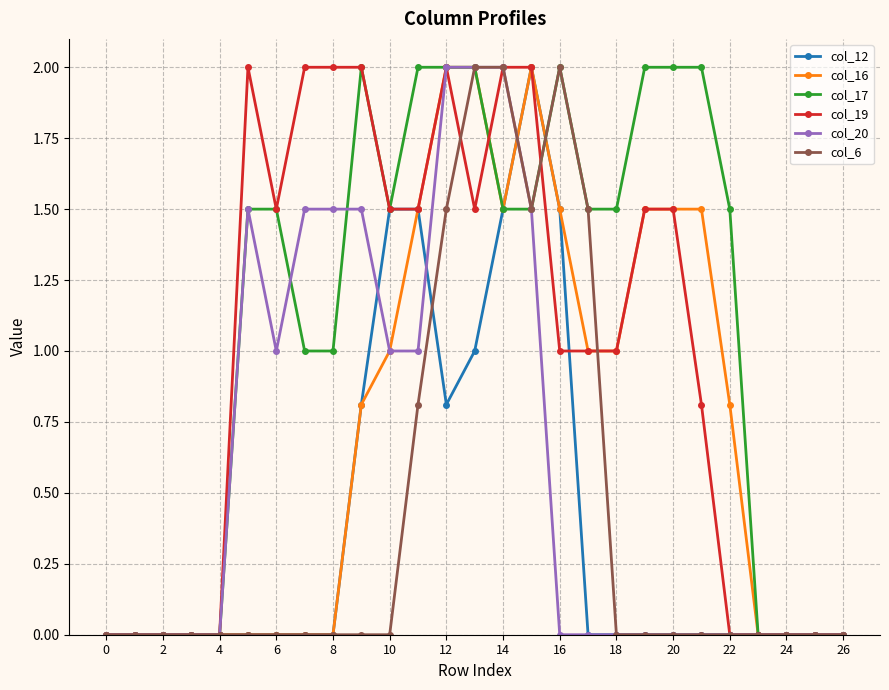

Which series has the largest total across all categories?

col_17